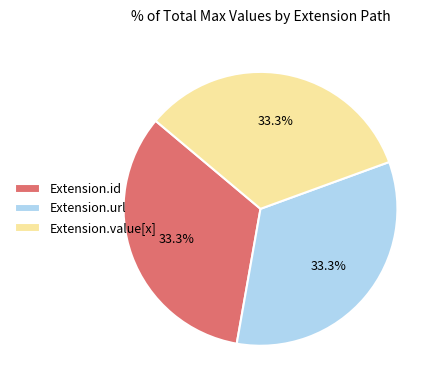

Approximately how many times larger is the value at Extension.id compared to Extension.url?

1.0